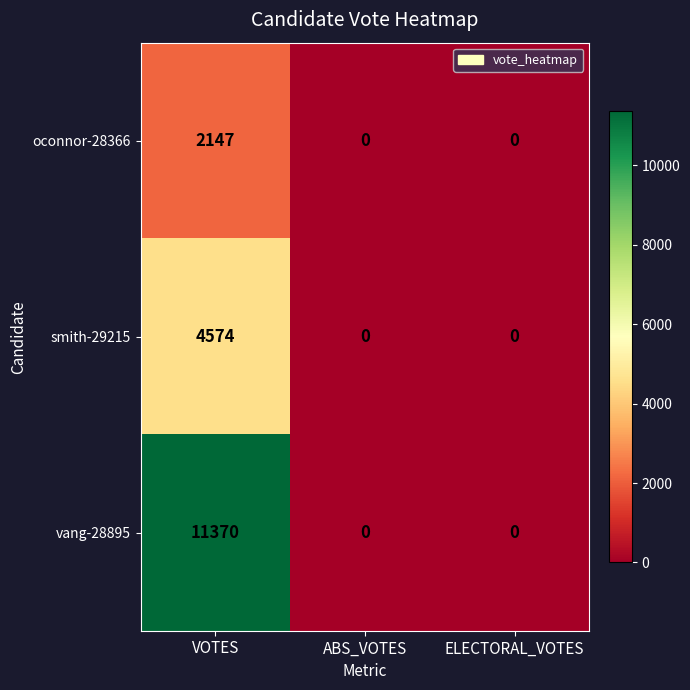

What is the sum of all smith-29215 values?

4574